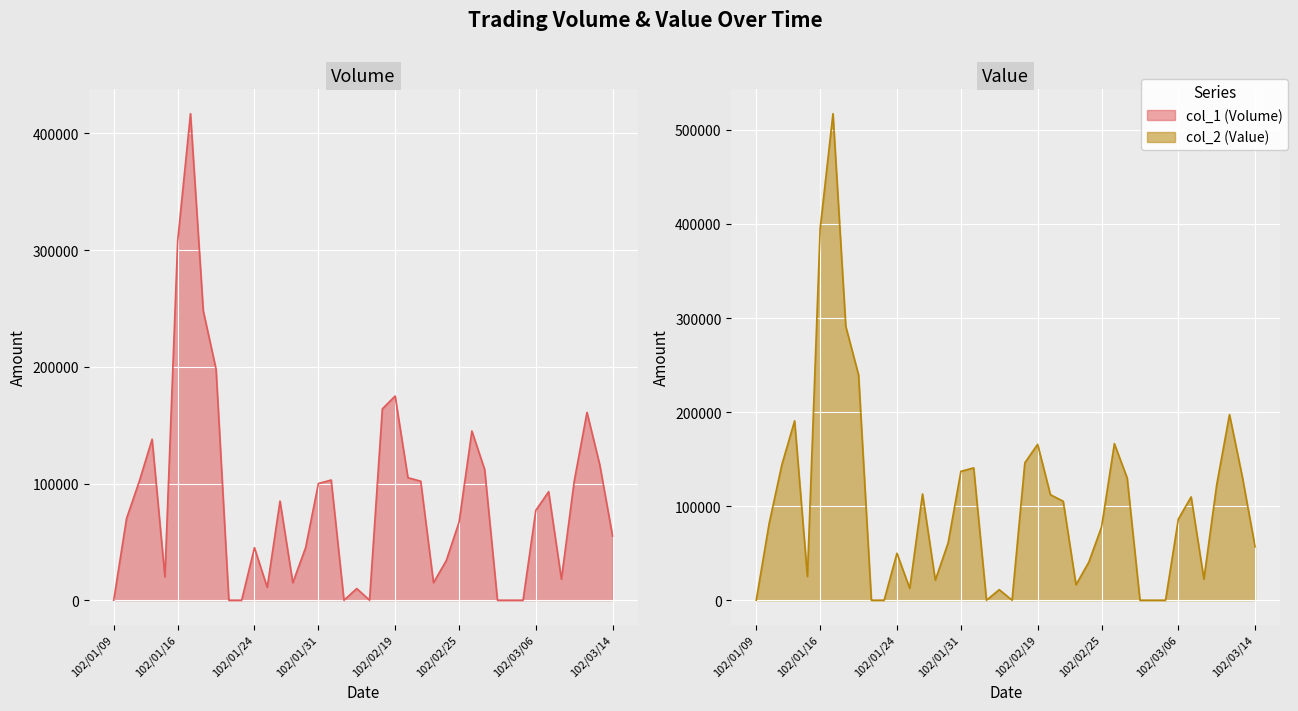

Read the Value line value at 17.

140670